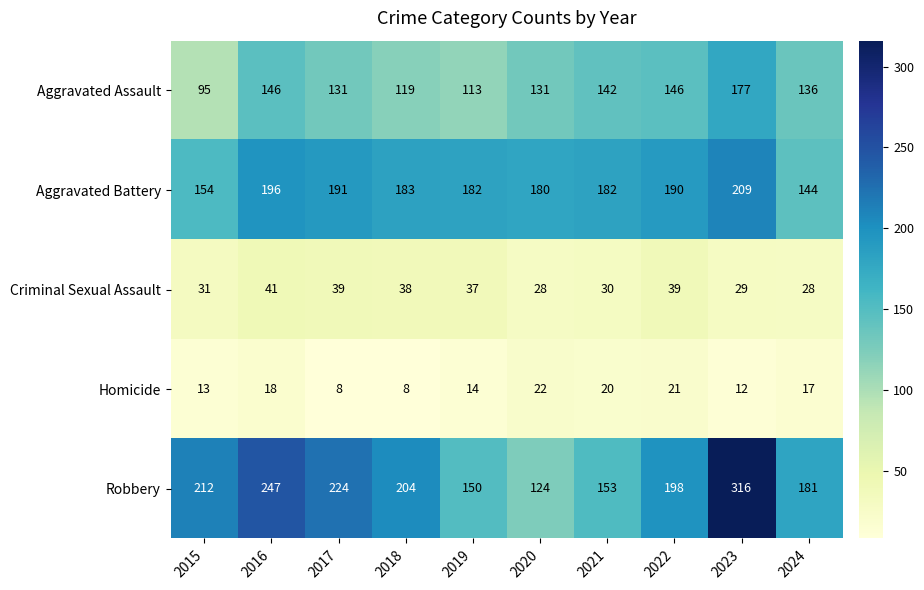

What is the total value across all series at 2024?

506